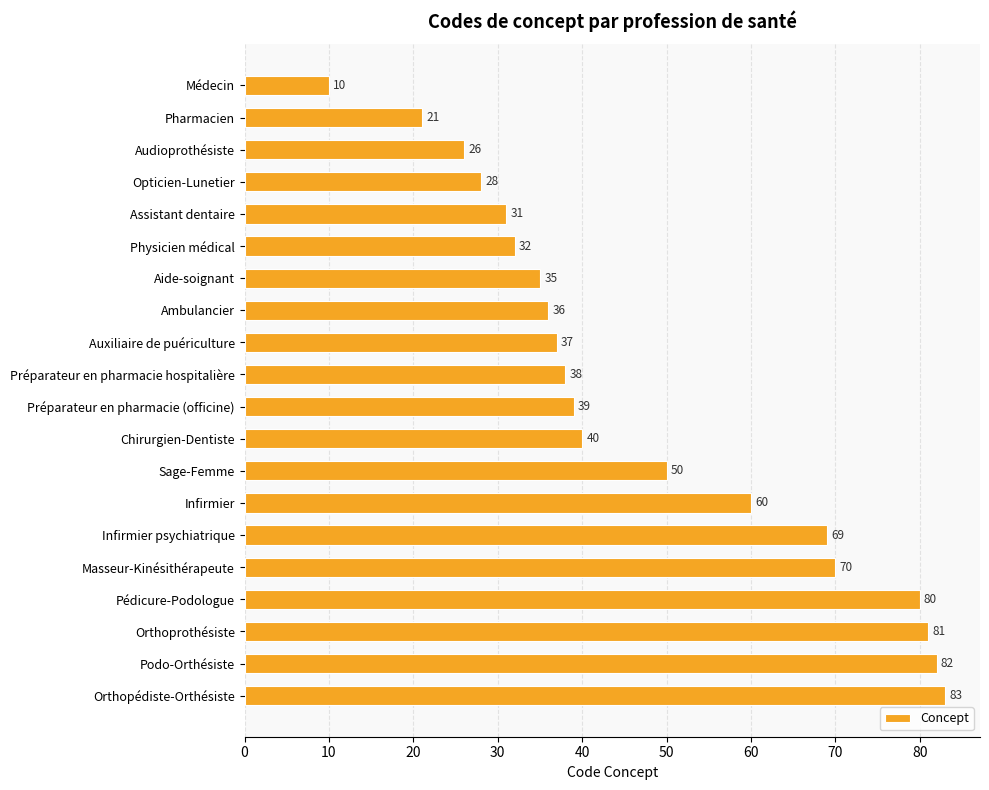

What is the average value?

47